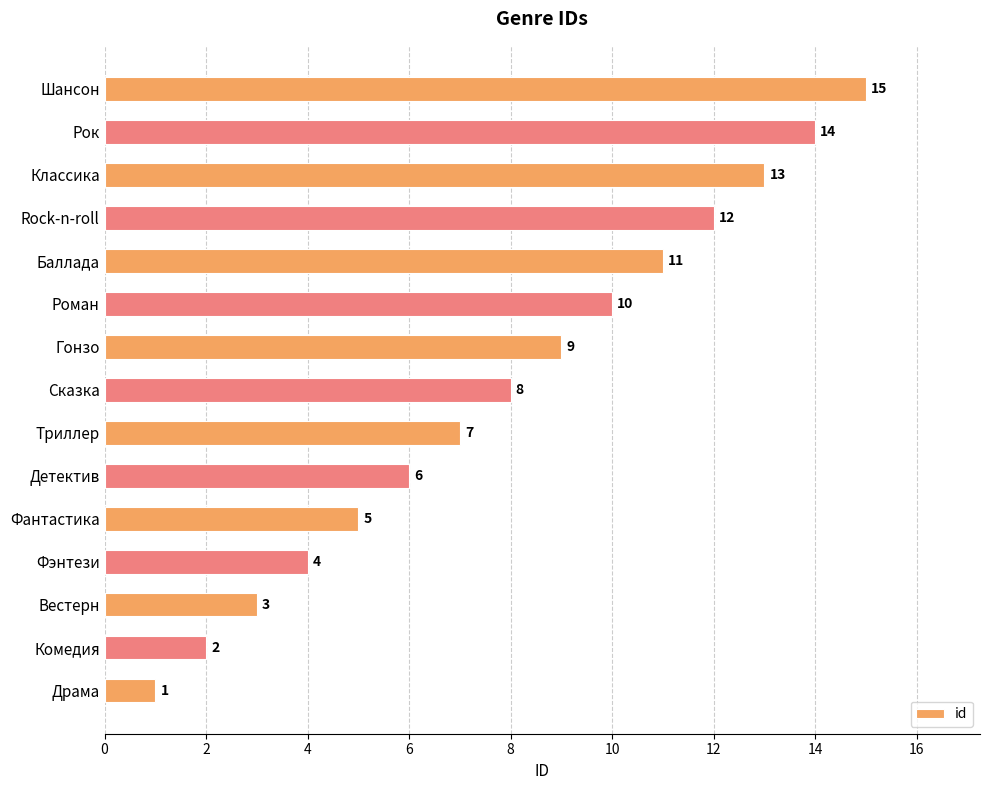

At which label is the value closest to 8?

Сказка